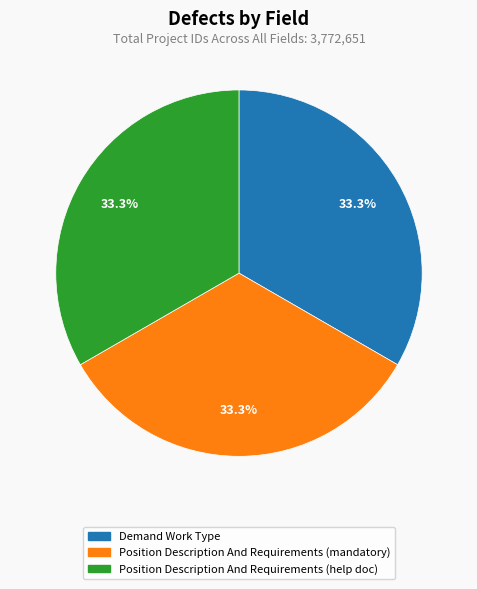

What is the ratio of the value at Demand Work Type to the value at Position Description And Requirements (mandatory)?

1.0